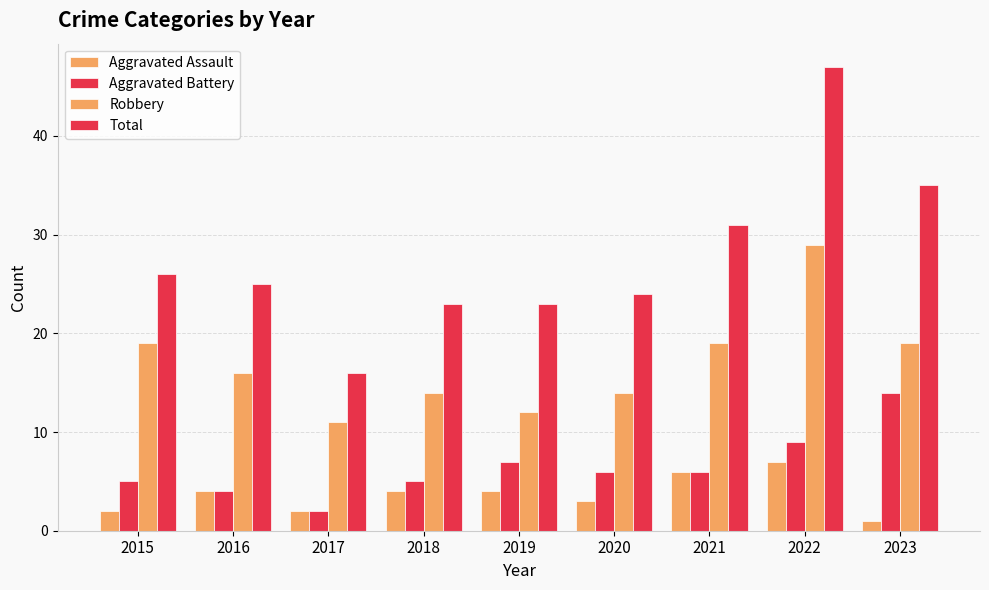

The value of Aggravated Battery at 2016 is 2. True or false?

False